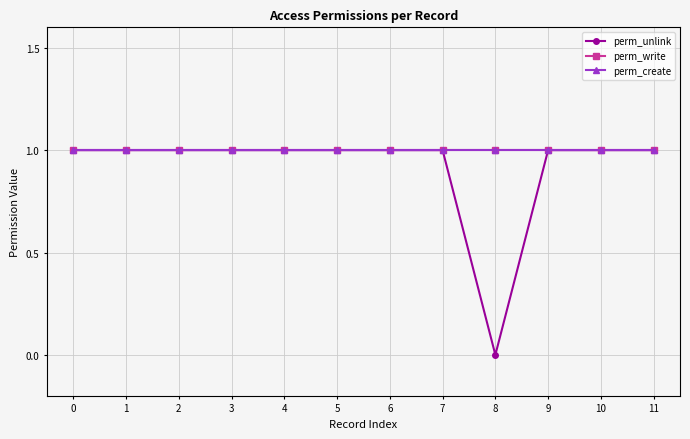

Reading left to right, list all the values displayed in this chart.

perm_unlink: 1	1	1	1	1	1	1	1	0	1	1	1
perm_write: 1	1	1	1	1	1	1	1	1	1	1	1
perm_create: 1	1	1	1	1	1	1	1	1	1	1	1